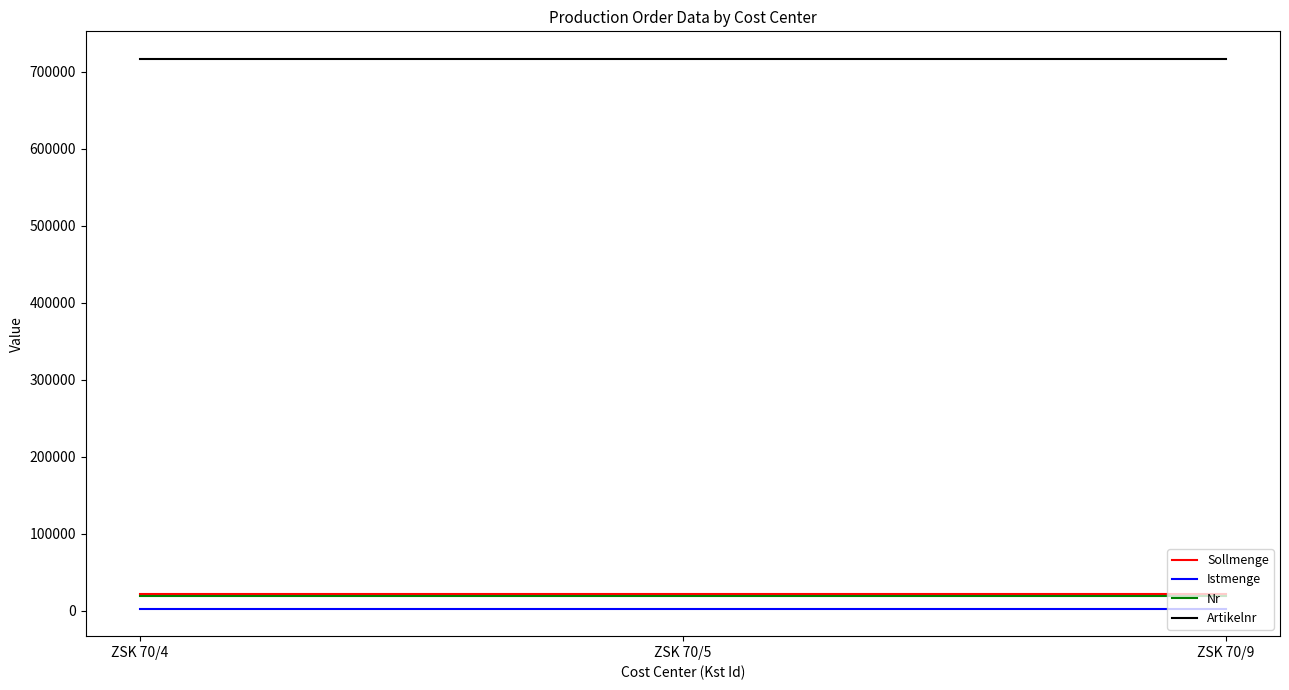

What is the maximum value shown in the chart?

717021